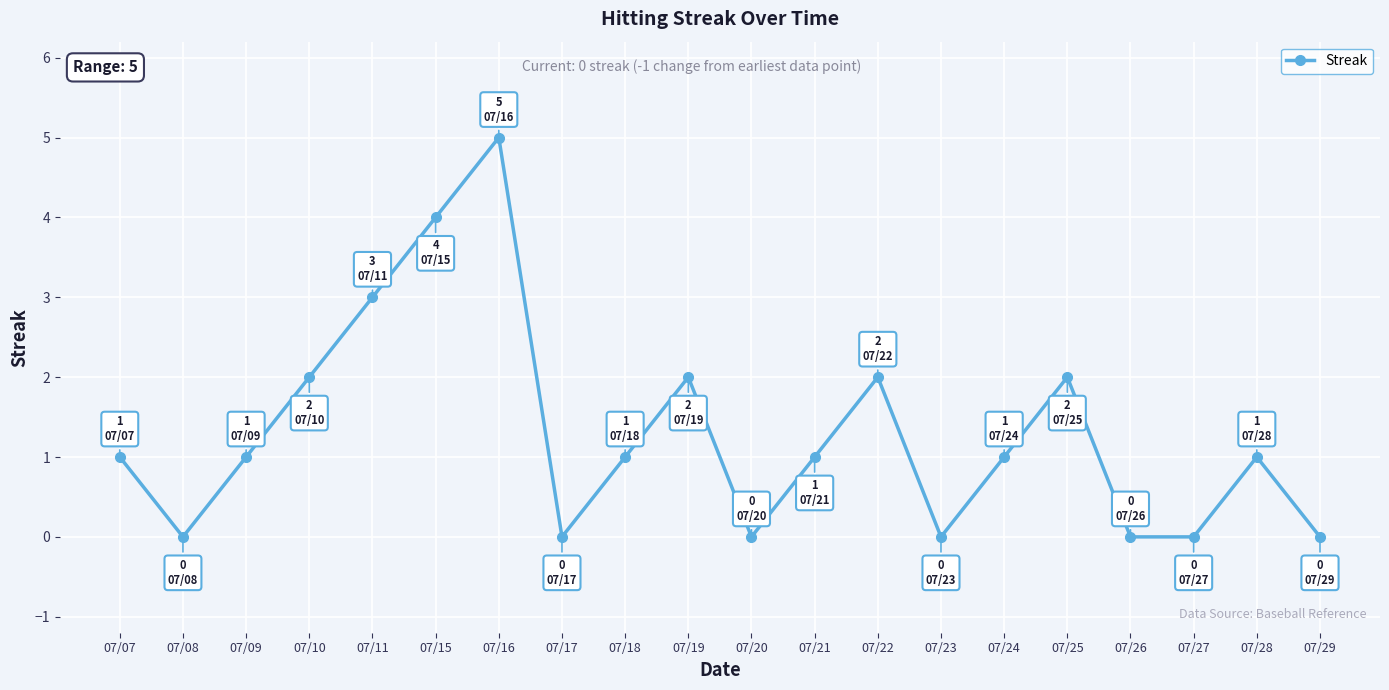

Reading left to right, extract all data points from this chart.

07/07=1	07/08=0	07/09=1	07/10=2	07/11=3	07/15=4	07/16=5	07/17=0	07/18=1	07/19=2	07/20=0	07/21=1	07/22=2	07/23=0	07/24=1	07/25=2	07/26=0	07/27=0	07/28=1	07/29=0